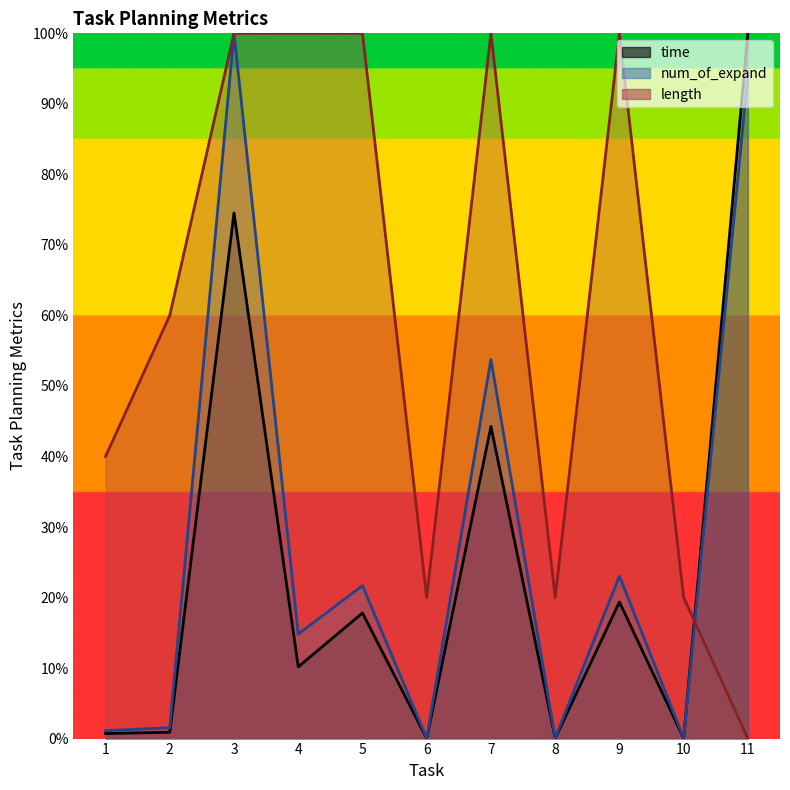

What is the difference between the maximum and minimum values in the num_of_expand series?

1.0